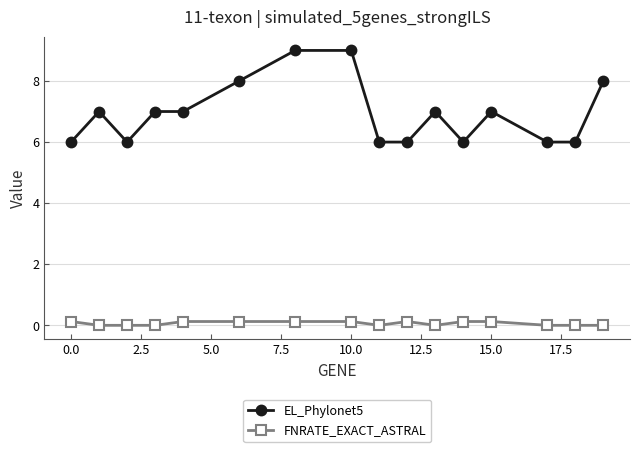

What is the sum of all FNRATE_EXACT_ASTRAL values?

1.0